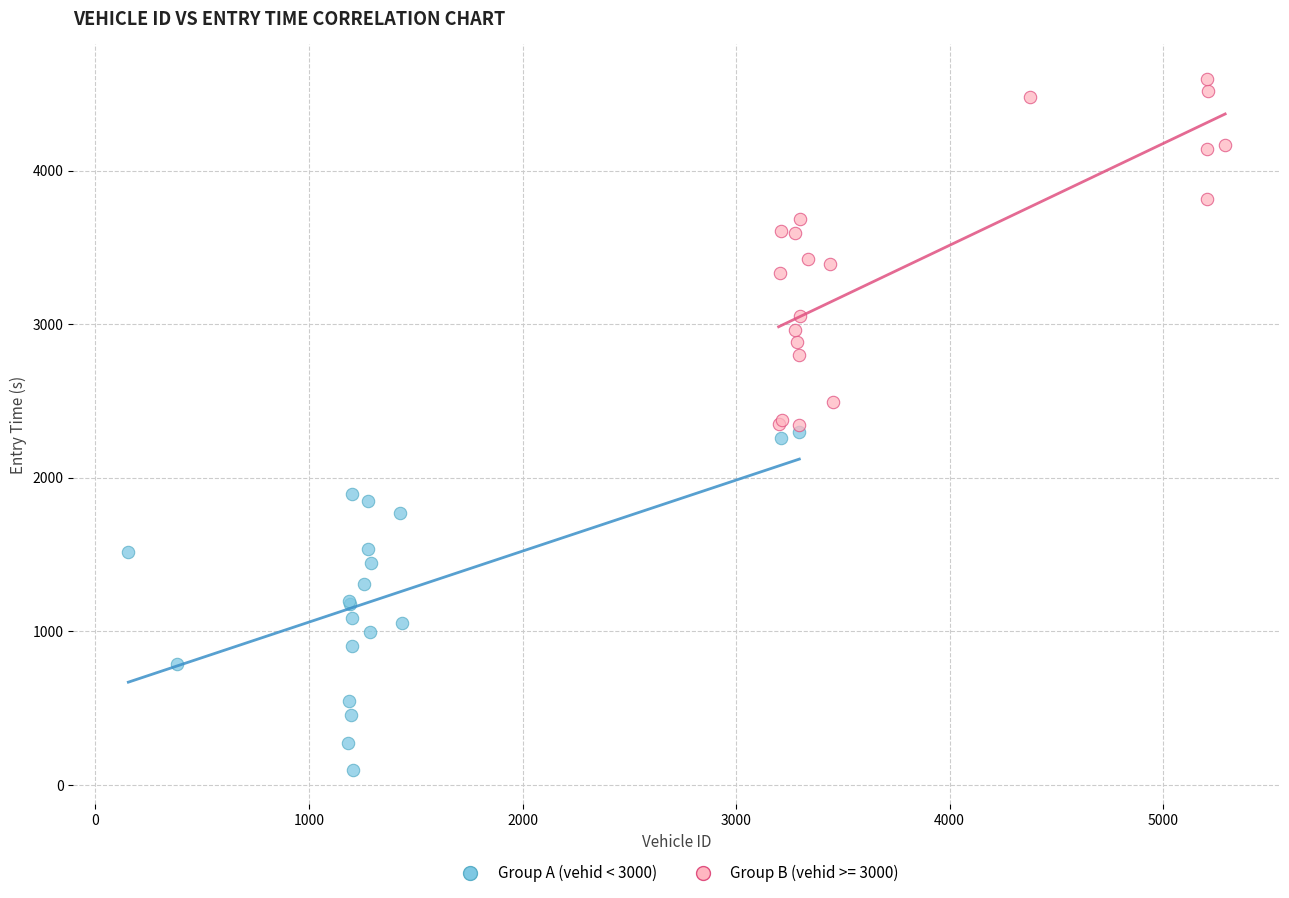

Which series contains the lowest Y value?

Group A (vehid < 3000)